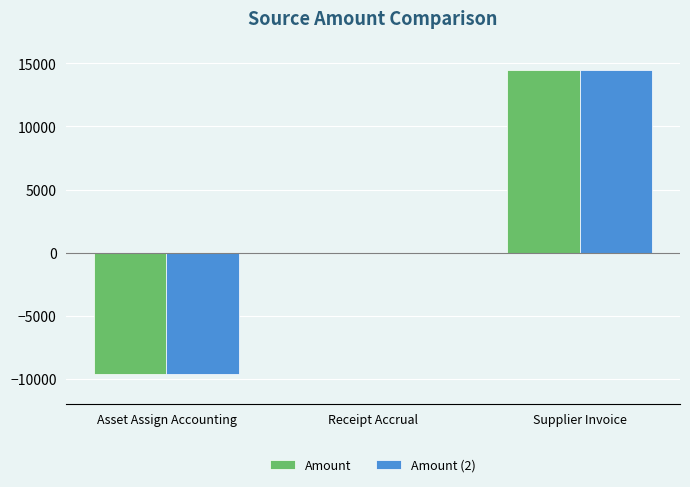

Which category has the highest value across all series?

Supplier Invoice